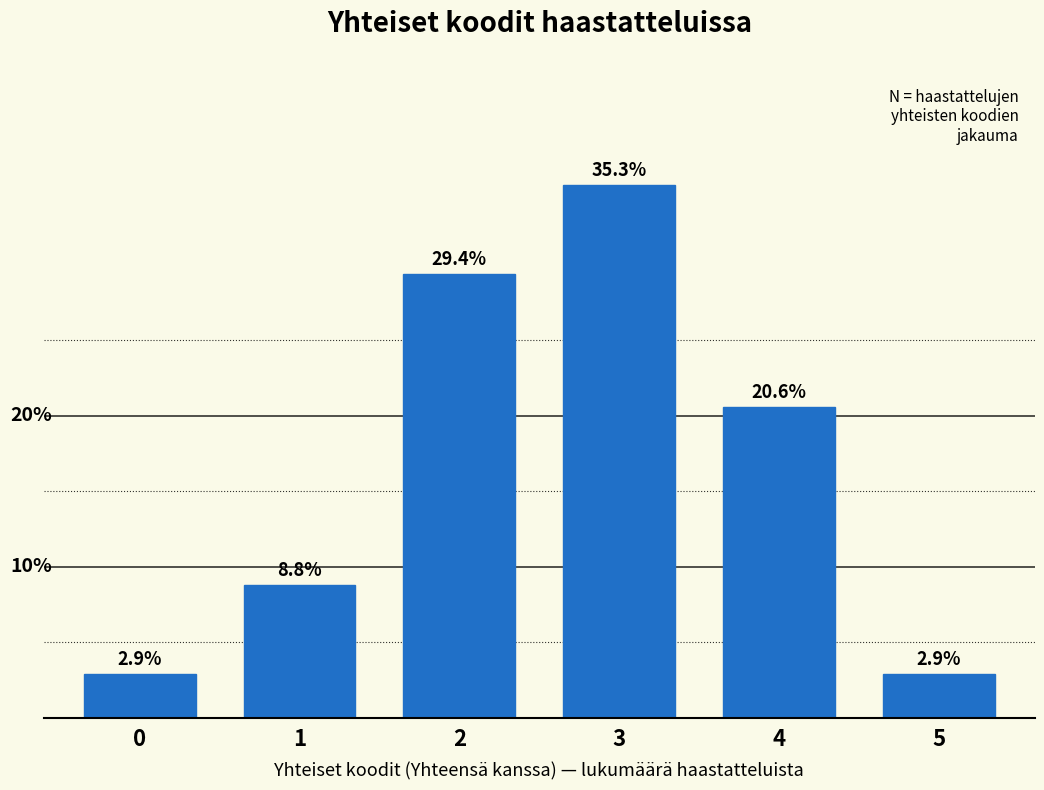

Does the chart contain any negative values?

No